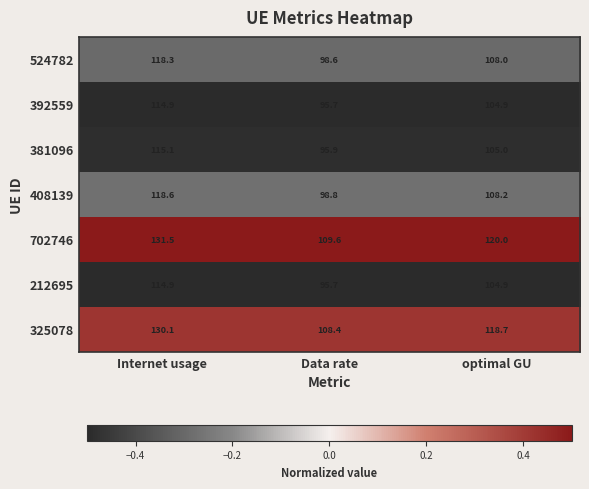

What is the total value across all series at Internet usage?

843.4